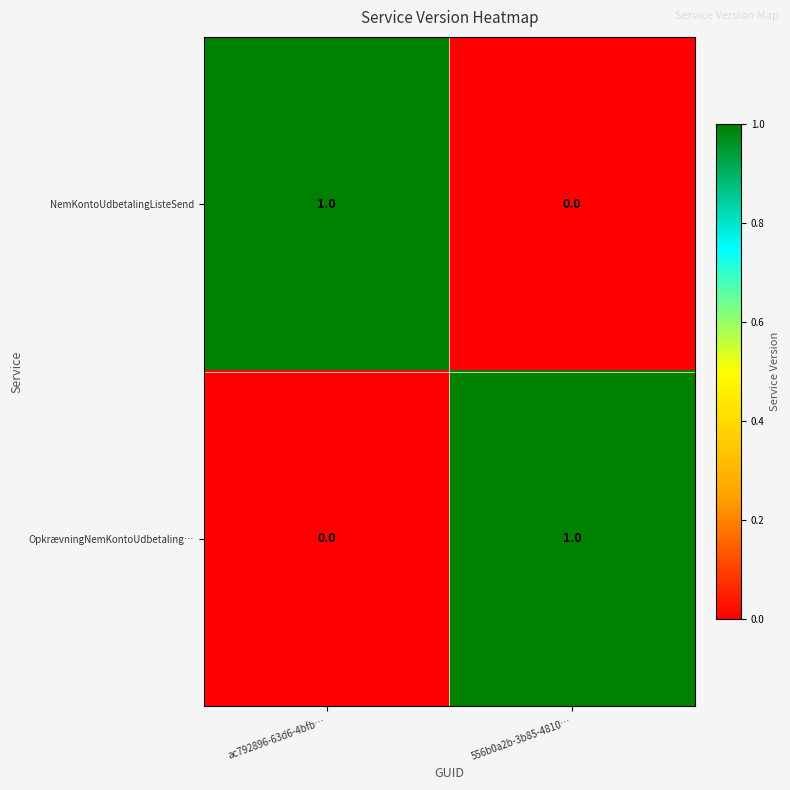

Which category has the highest value in the OpkrævningNemKontoUdbetaling… series?

556b0a2b-3b85-4810…